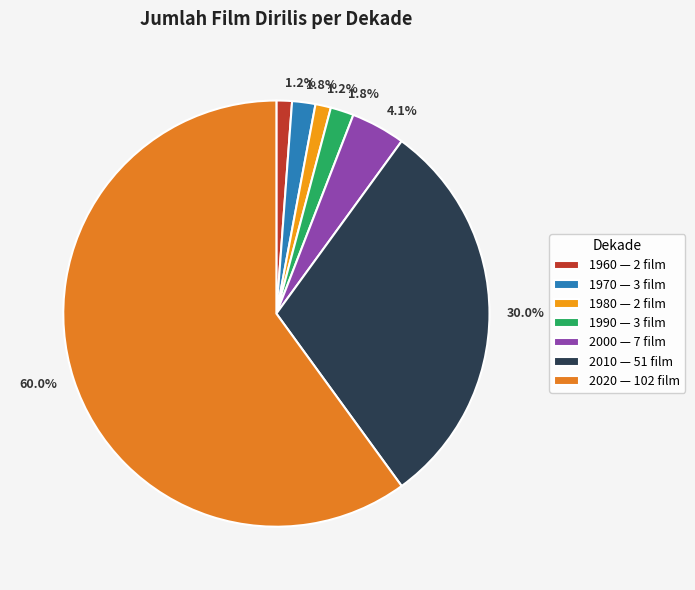

Between 1990 and 1970, which is larger?

1990